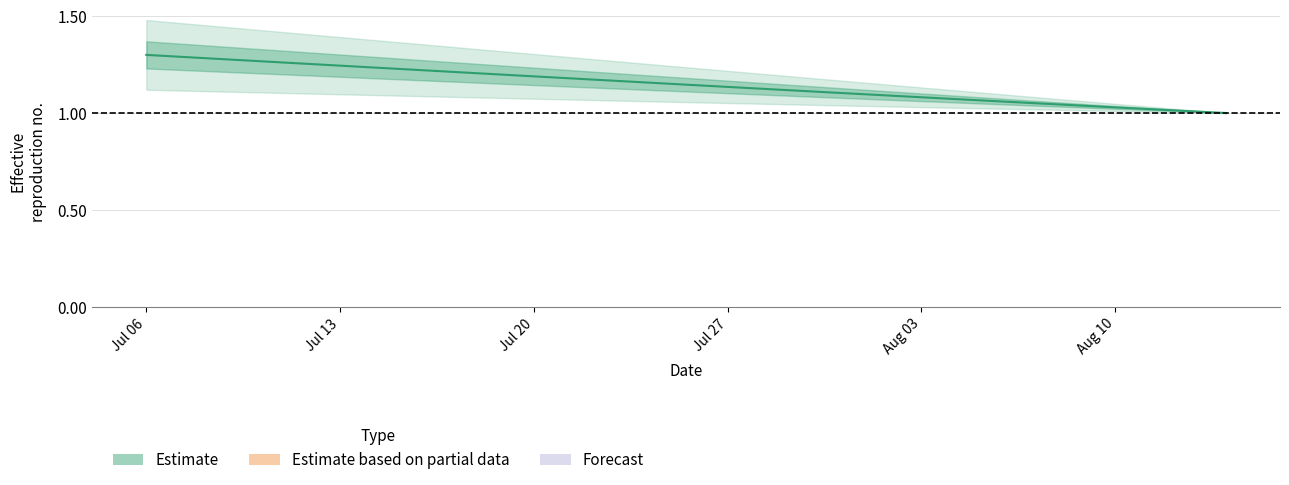

How many data points are above 1?

39